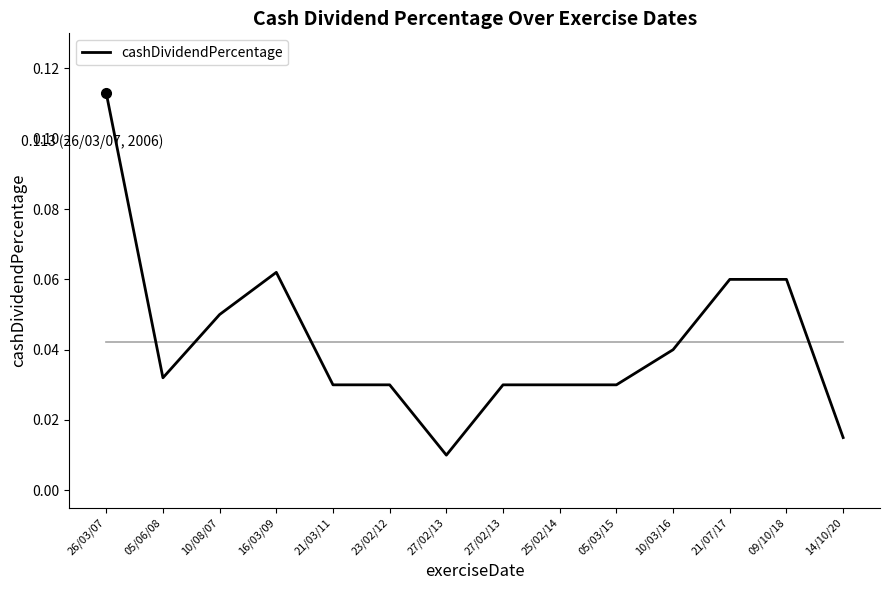

What is the sum of the values at 05/03/15 and 27/02/13?

0.1